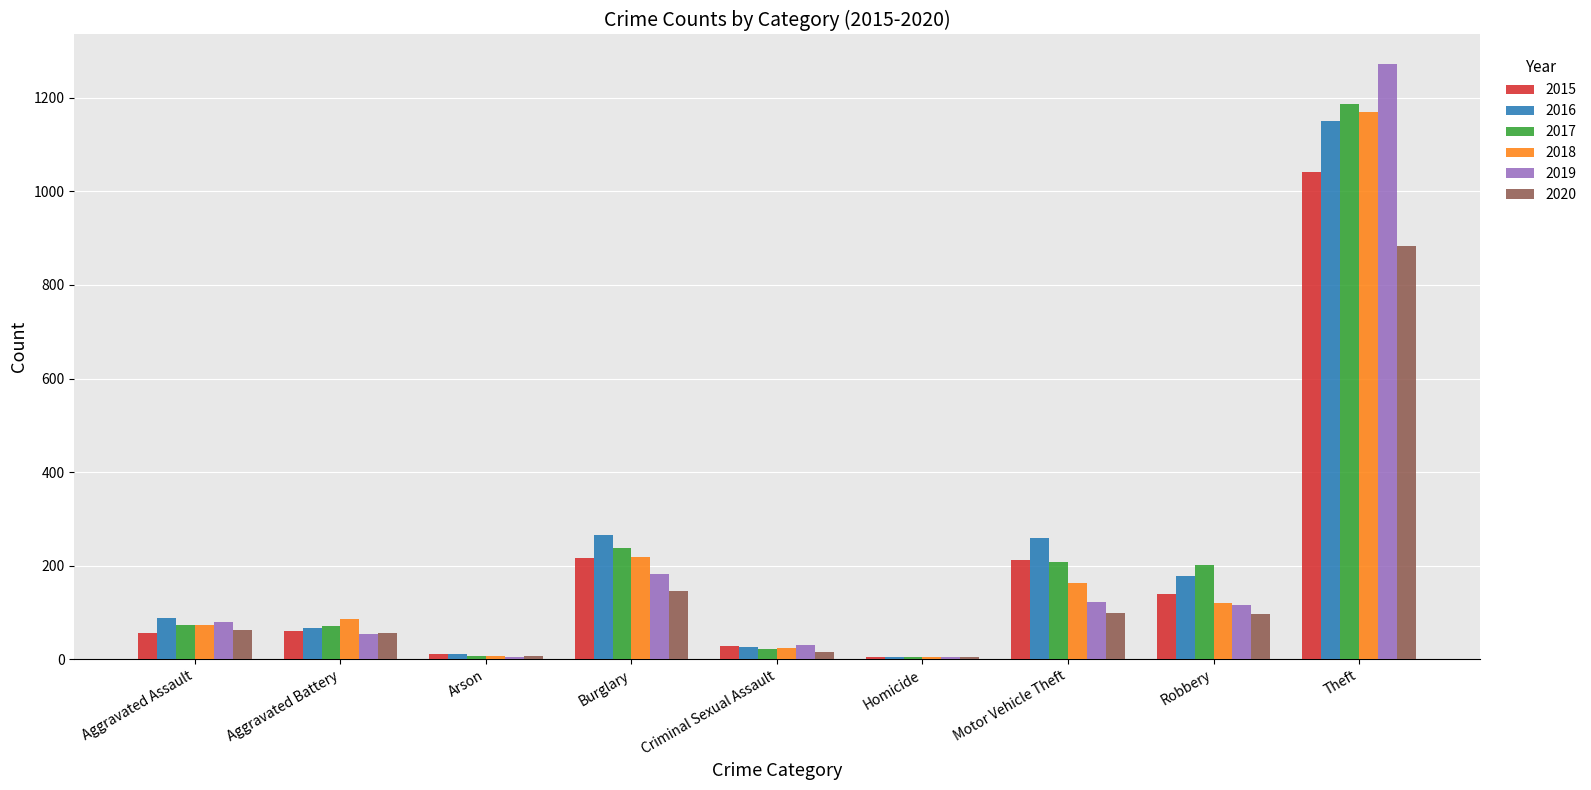

What is the difference between the 2020 values at Aggravated Assault and Aggravated Battery?

5